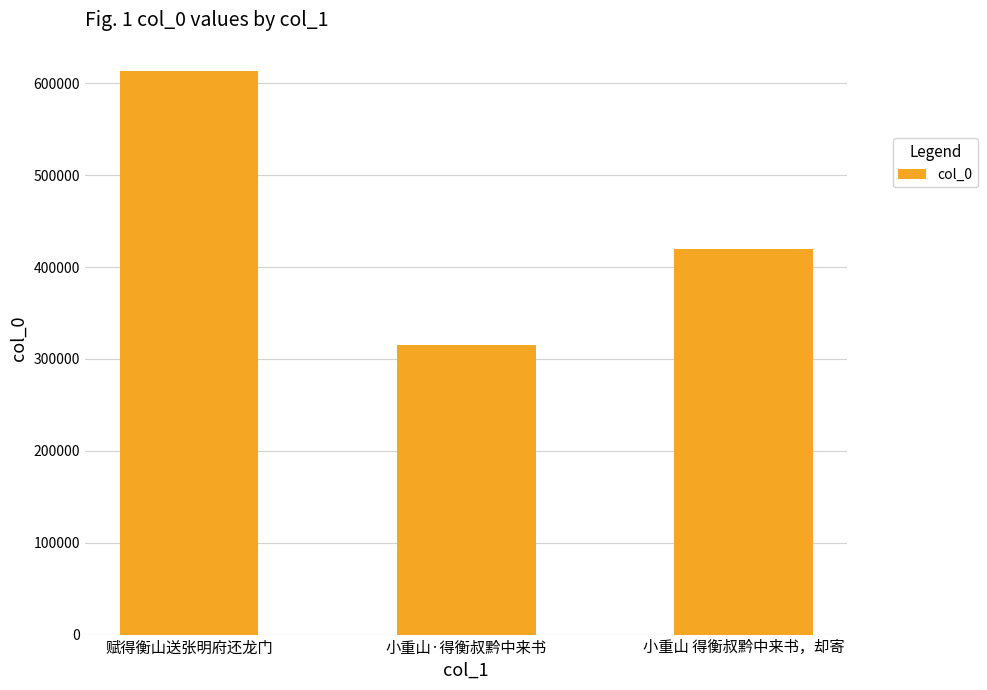

Approximately how many times larger is the value at 小重山·得衡叔黔中来书 compared to 小重山 得衡叔黔中来书，却寄?

0.8